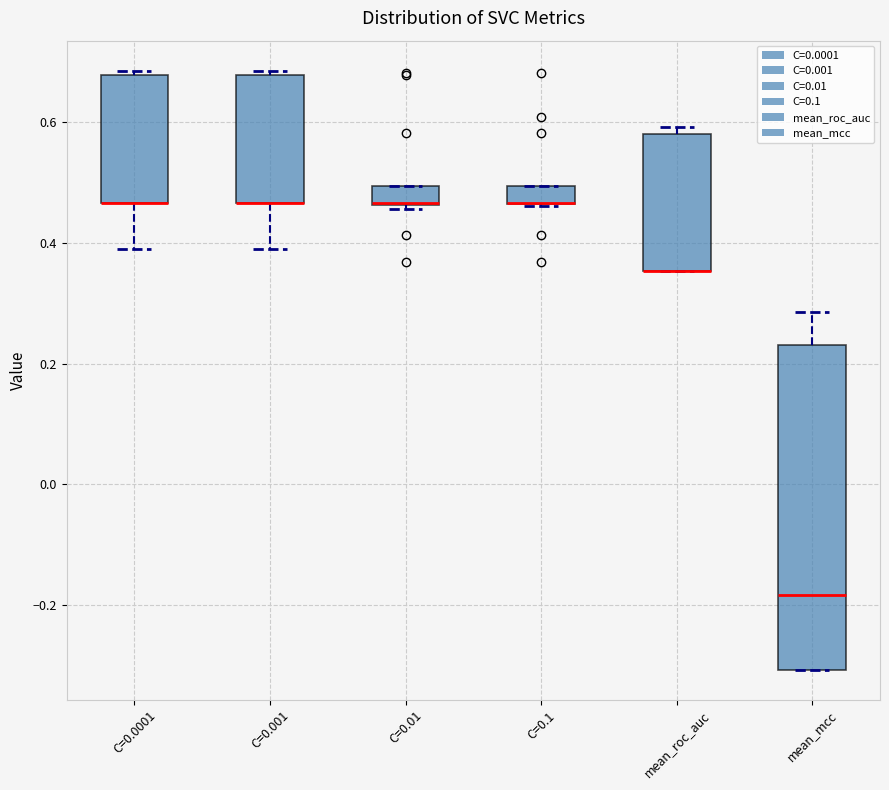

Where is the upper edge of the box for mean_roc_auc on the y-axis? The values are not printed on the chart, so give them approximately, as read against the axis.

0.58